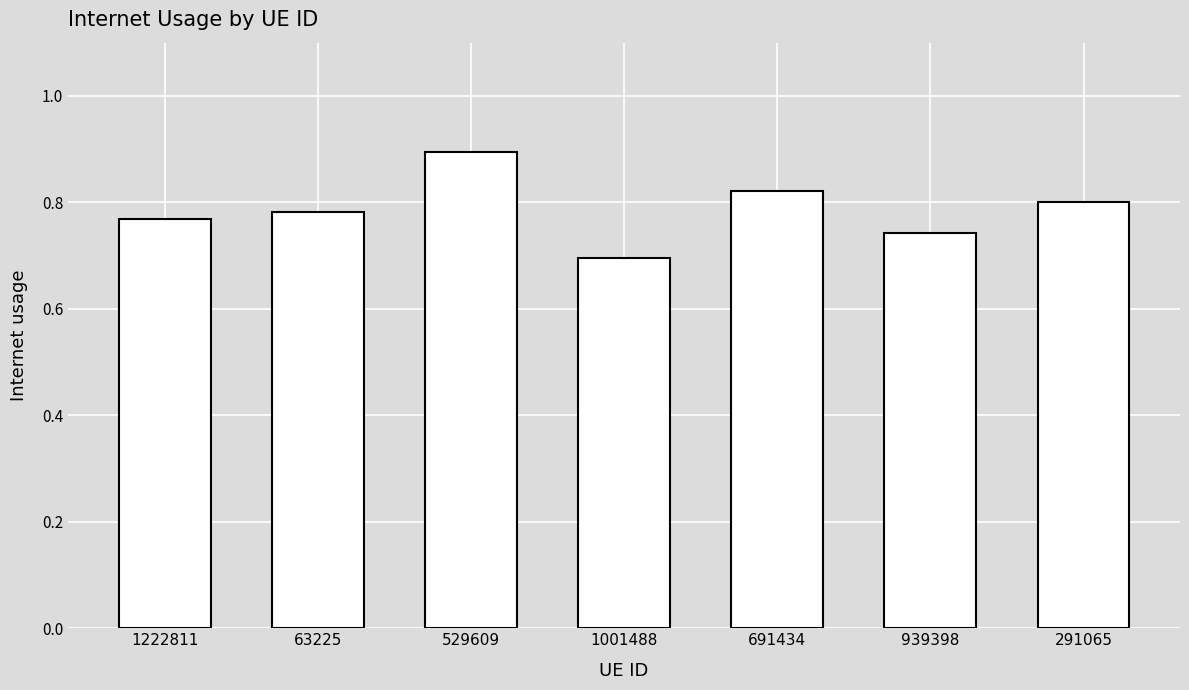

Rank the categories by value from lowest to highest.

1001488, 939398, 1222811, 63225, 291065, 691434, 529609